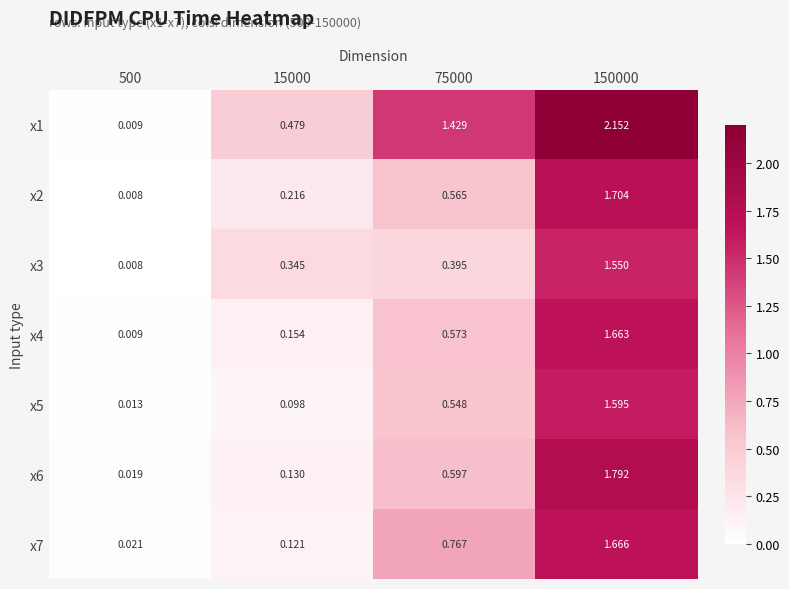

What is the total value across all series at 15000?

1.5